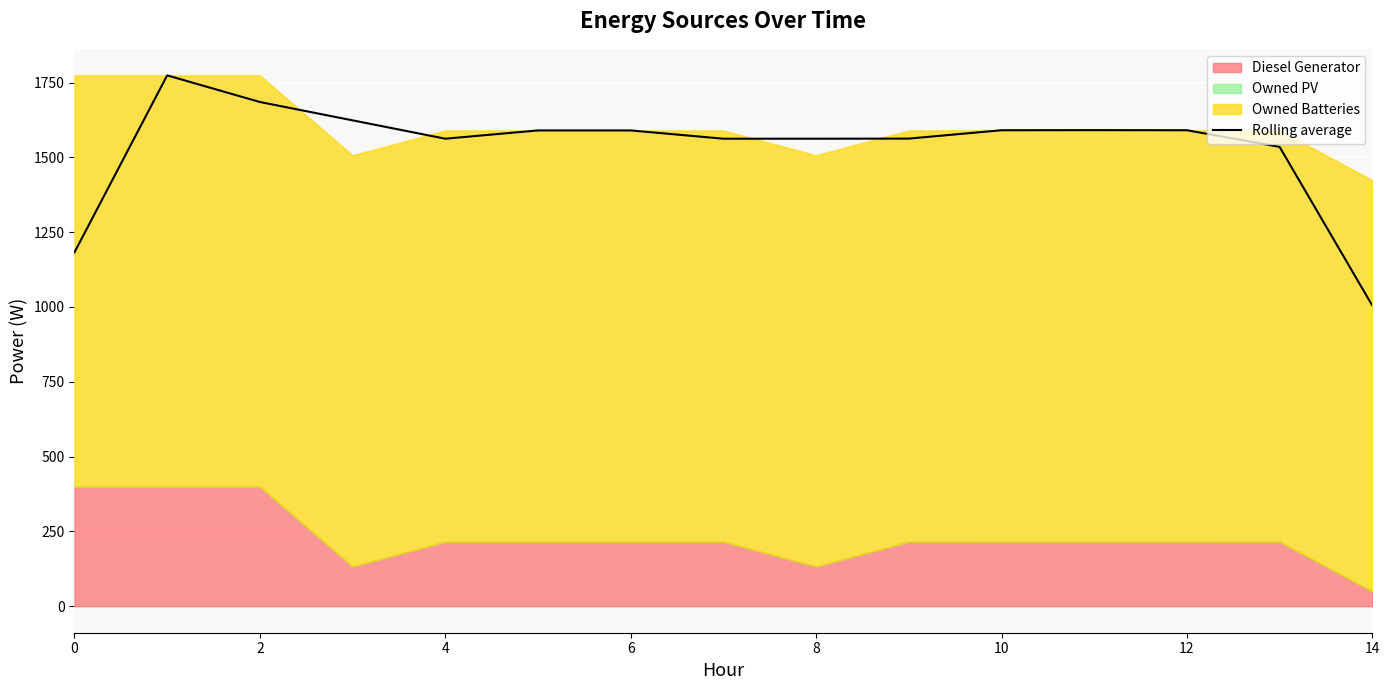

What is the average value?

1533.8